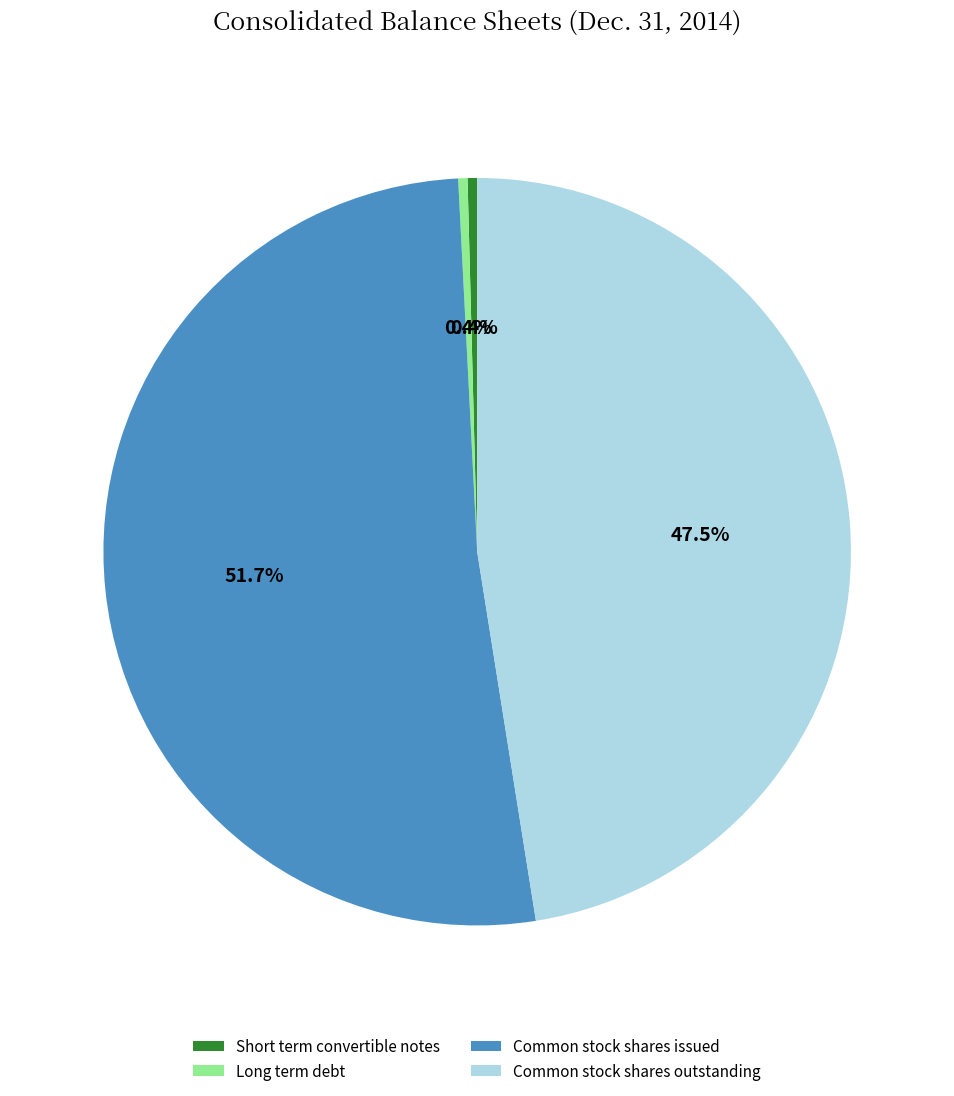

Count the number of slices in the pie.

4